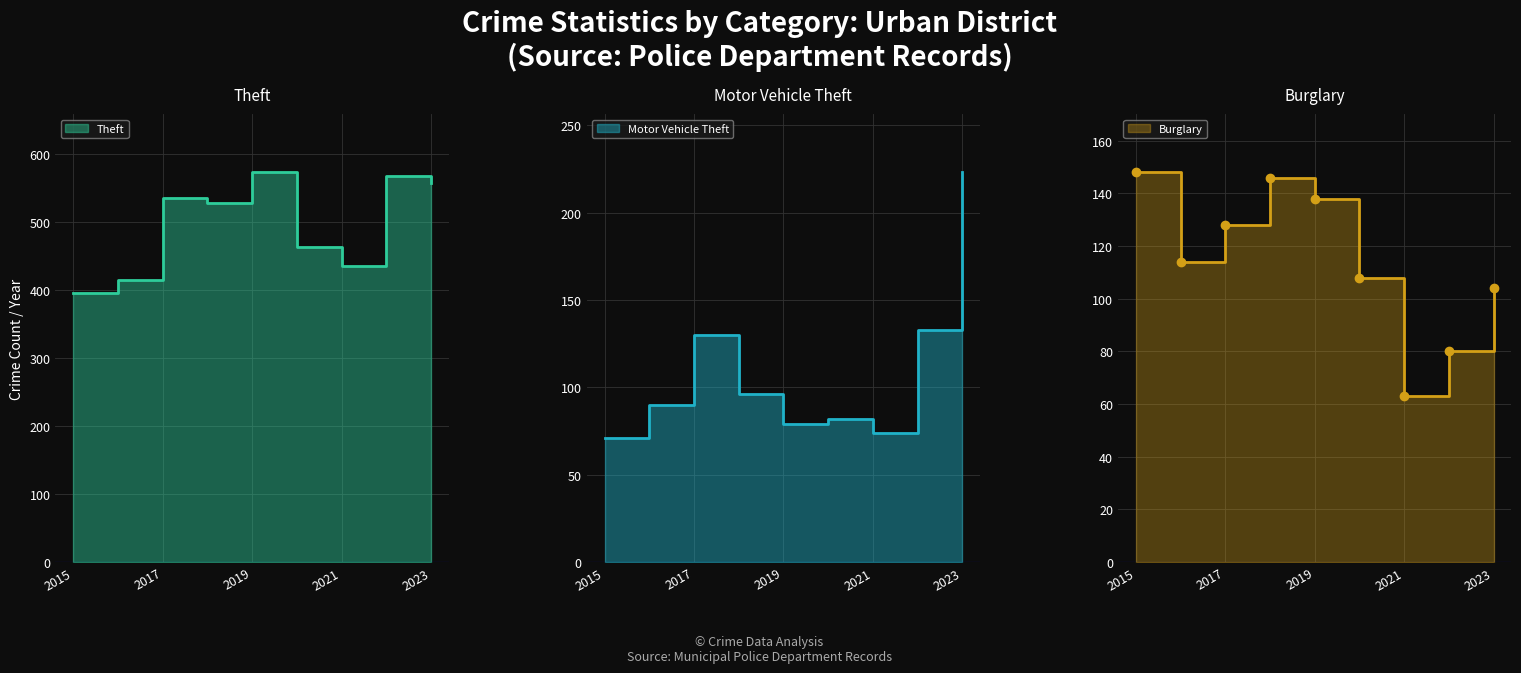

Reading left to right, what are all the values shown in this chart?

Theft: 2015=396	2016=415	2017=535	2018=528	2019=573	2020=464	2021=436	2022=568	2023=558
Motor Vehicle Theft: 2015=71	2016=90	2017=130	2018=96	2019=79	2020=82	2021=74	2022=133	2023=223
Burglary: 2015=148	2016=114	2017=128	2018=146	2019=138	2020=108	2021=63	2022=80	2023=104